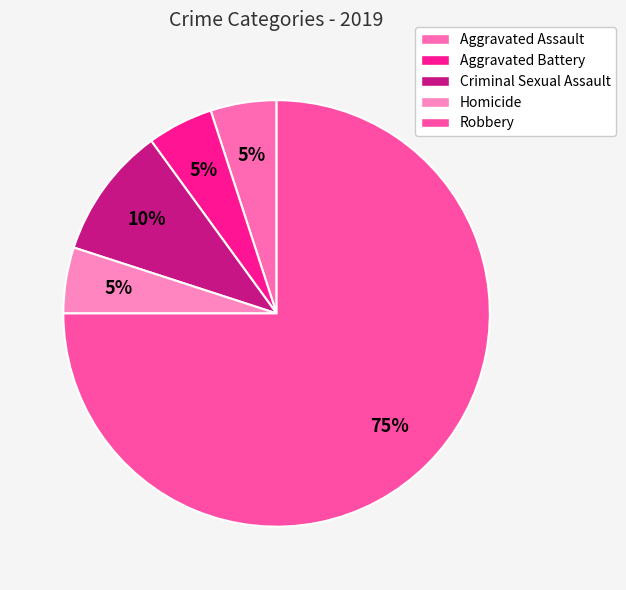

To the nearest percent, what is the combined percentage of Homicide and Criminal Sexual Assault?

15%